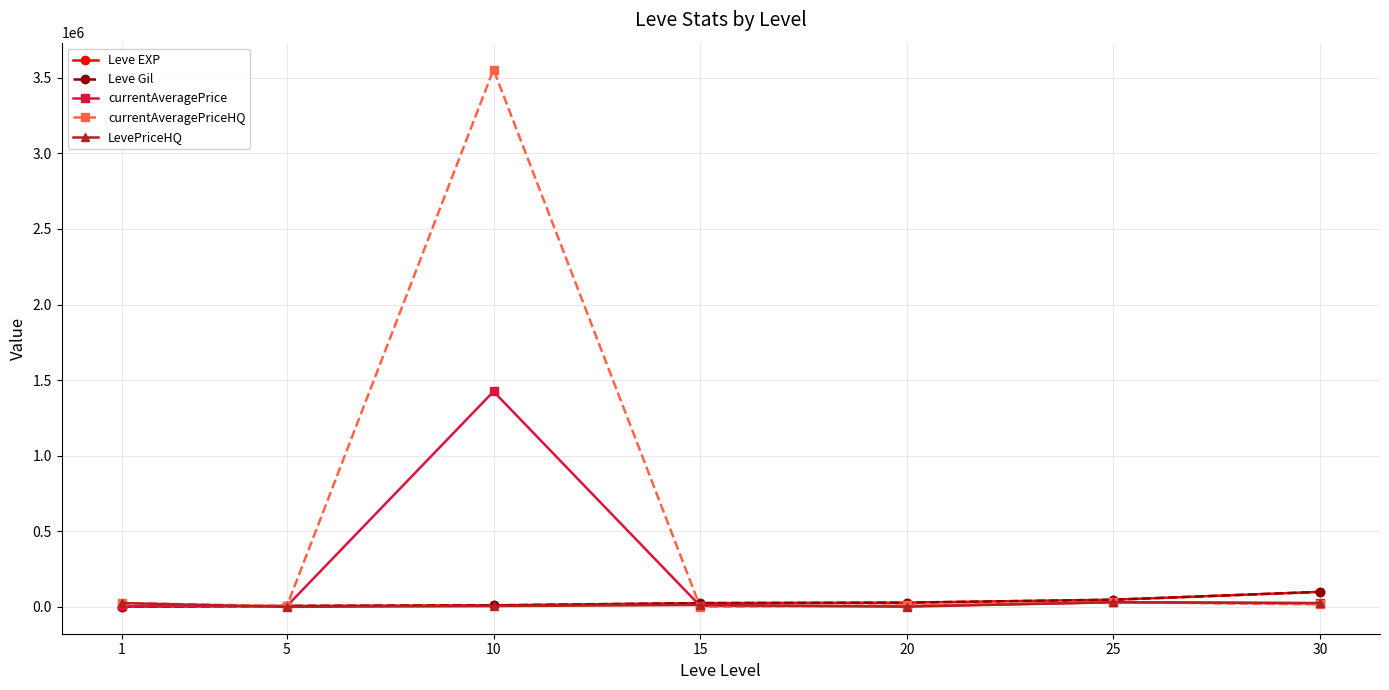

Which series has the widest spread of values?

currentAveragePriceHQ